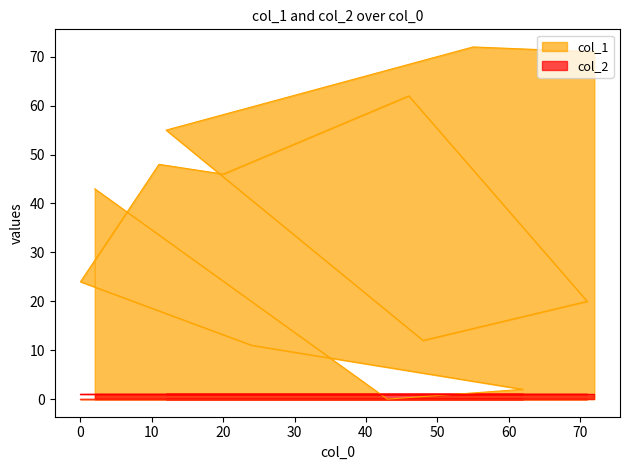

Does the chart display data point markers on the line(s)?

No